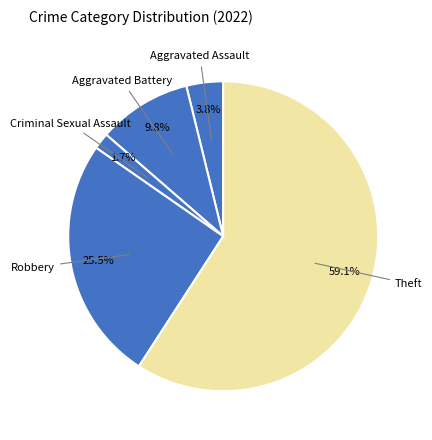

How many slices are in this pie chart?

5